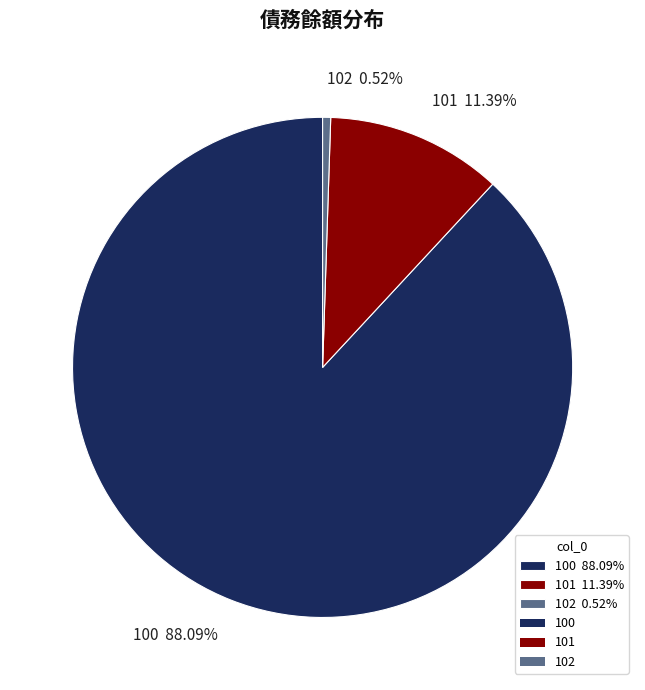

To the nearest percent, what percentage of the pie is 101?

11%